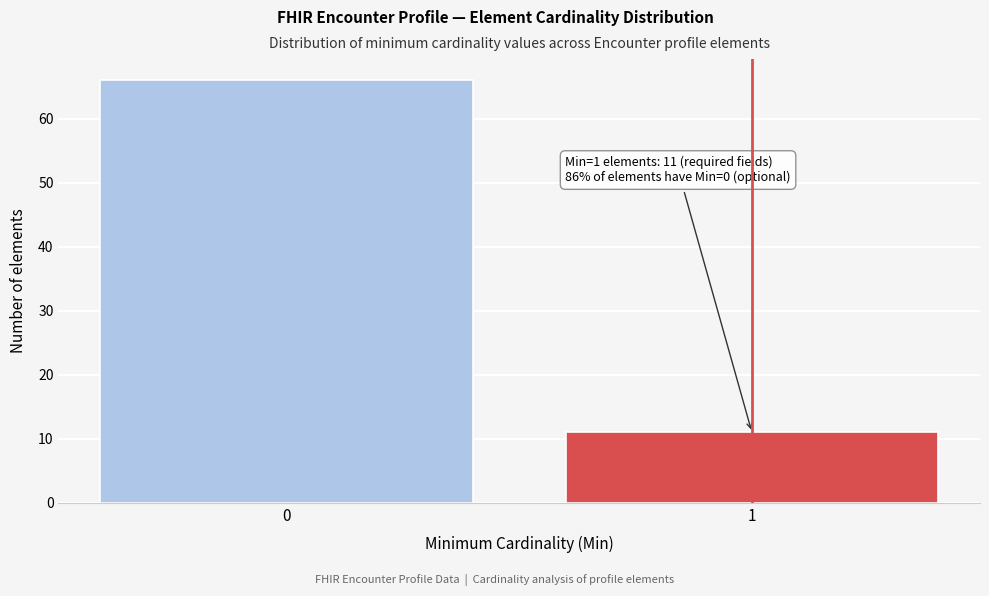

Reading left to right, transcribe all the data shown in this chart.

66	11